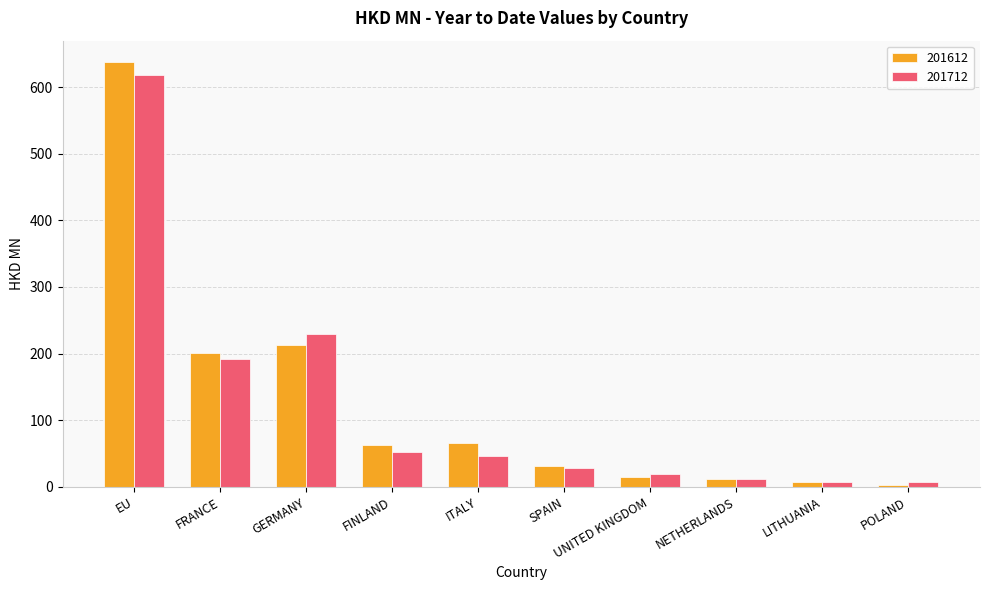

What is the difference between the maximum and second lowest values in the 201612 series?

630.5